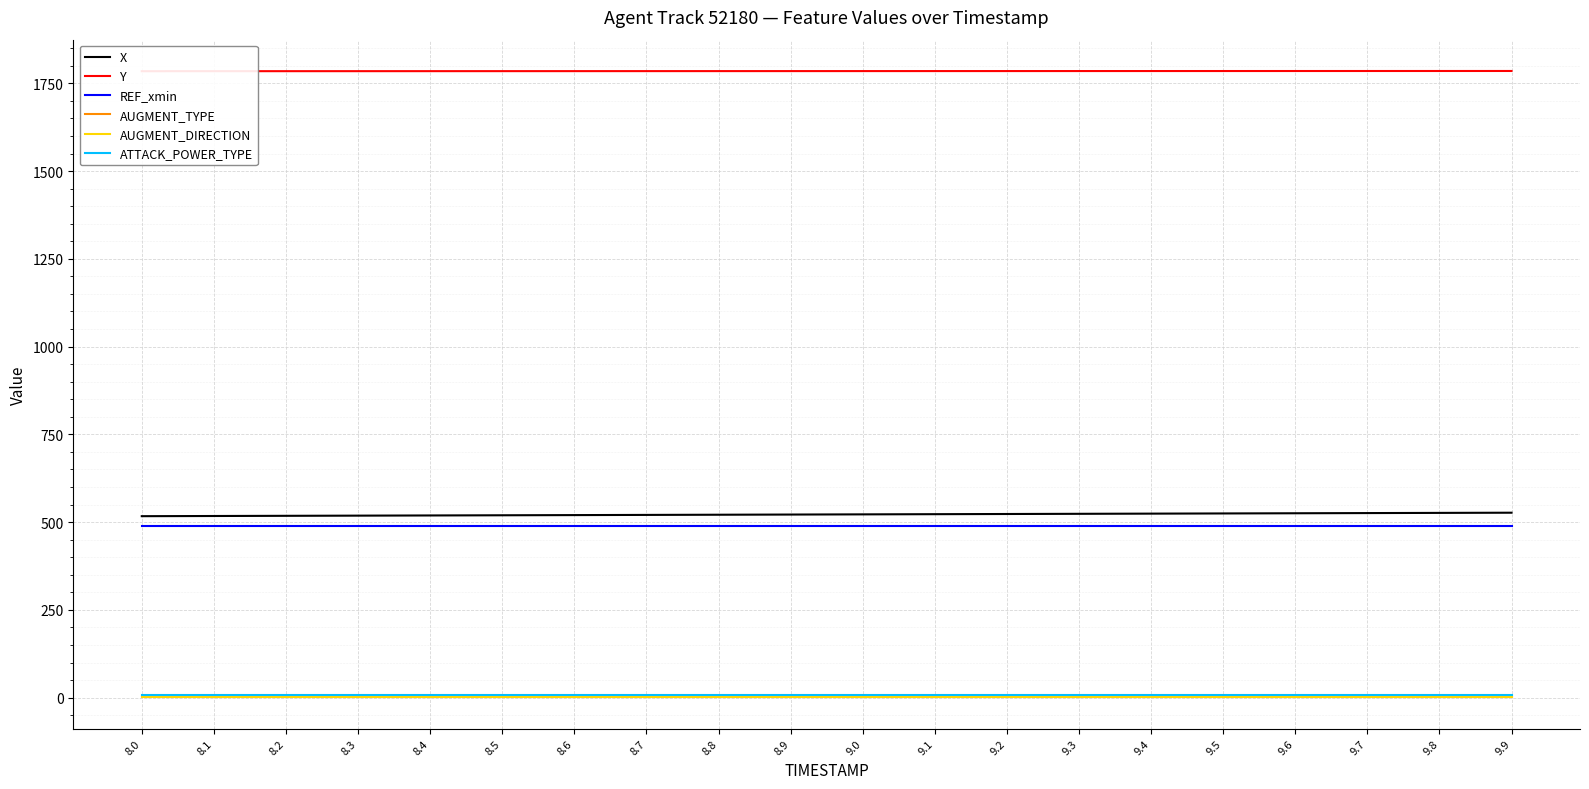

Reading right to left, what are all the values shown in this chart?

X: 526.8	526.3	525.7	525.2	524.7	524.2	523.6	523.1	522.6	522.1	521.5	521.0	520.5	520.0	519.5	519.0	518.4	517.9	517.4	516.9
Y: 1785.1	1785.0	1785.0	1785.0	1785.0	1784.9	1784.9	1784.8	1784.8	1784.8	1784.8	1784.7	1784.7	1784.7	1784.6	1784.6	1784.6	1784.5	1784.5	1784.5
REF_xmin: 490.3	490.3	490.3	490.3	490.3	490.3	490.3	490.3	490.3	490.3	490.3	490.3	490.3	490.3	490.3	490.3	490.3	490.3	490.3	490.3
AUGMENT_TYPE: 1.0	1.0	1.0	1.0	1.0	1.0	1.0	1.0	1.0	1.0	1.0	1.0	1.0	1.0	1.0	1.0	1.0	1.0	1.0	1.0
AUGMENT_DIRECTION: 1.0	1.0	1.0	1.0	1.0	1.0	1.0	1.0	1.0	1.0	1.0	1.0	1.0	1.0	1.0	1.0	1.0	1.0	1.0	1.0
ATTACK_POWER_TYPE: 8.0	8.0	8.0	8.0	8.0	8.0	8.0	8.0	8.0	8.0	8.0	8.0	8.0	8.0	8.0	8.0	8.0	8.0	8.0	8.0